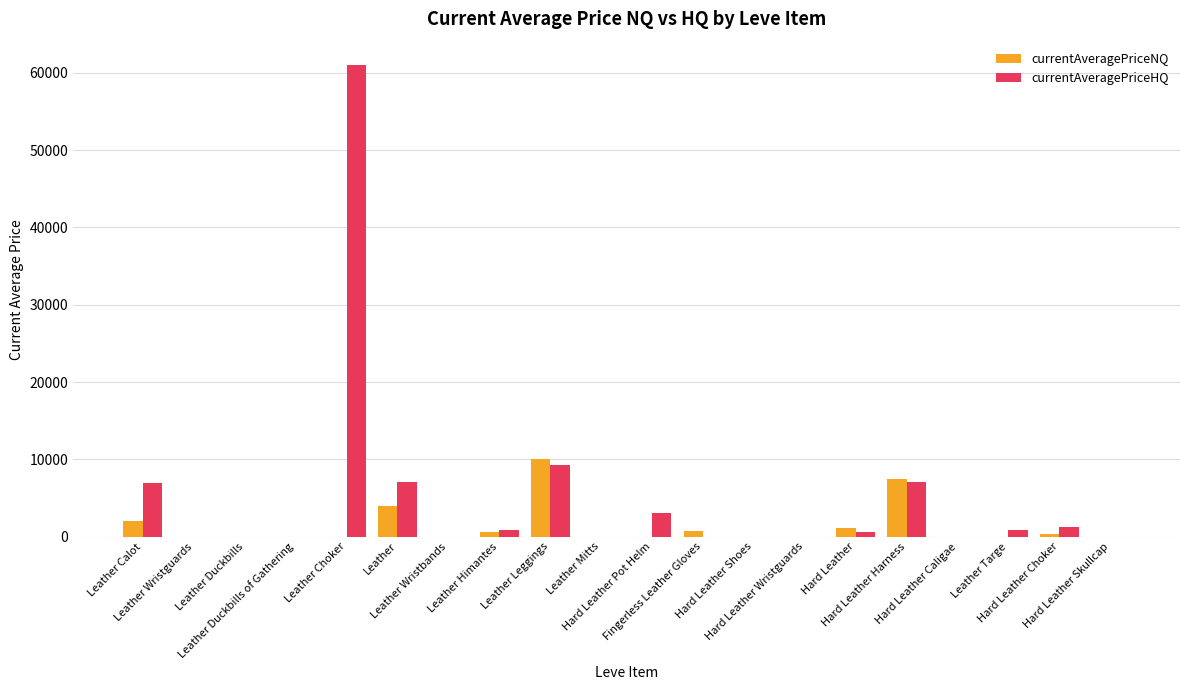

True or false: currentAveragePriceNQ has a value of 0.0 at Hard Leather Skullcap.

True